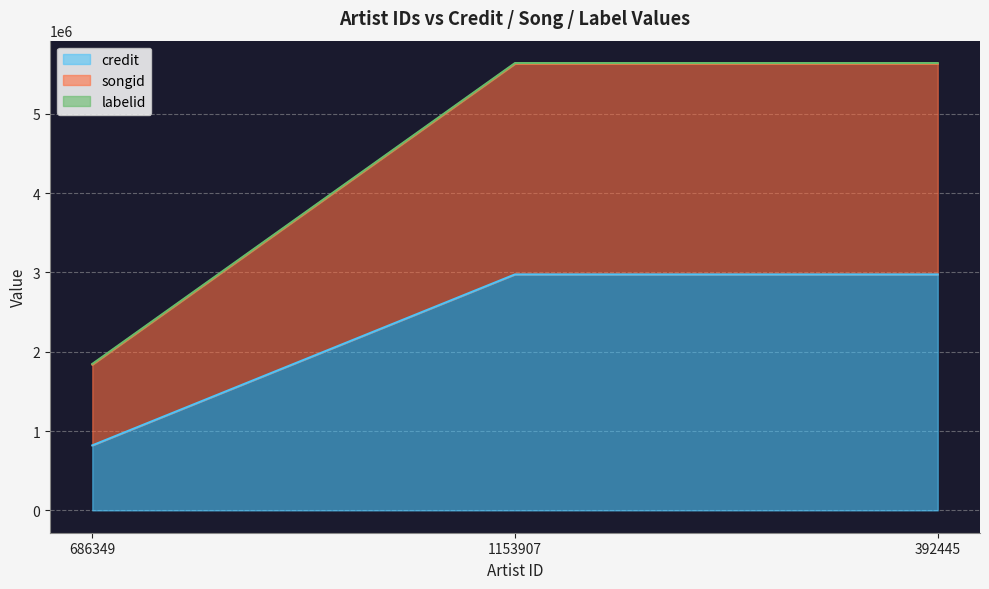

What is the minimum value for credit?

819206